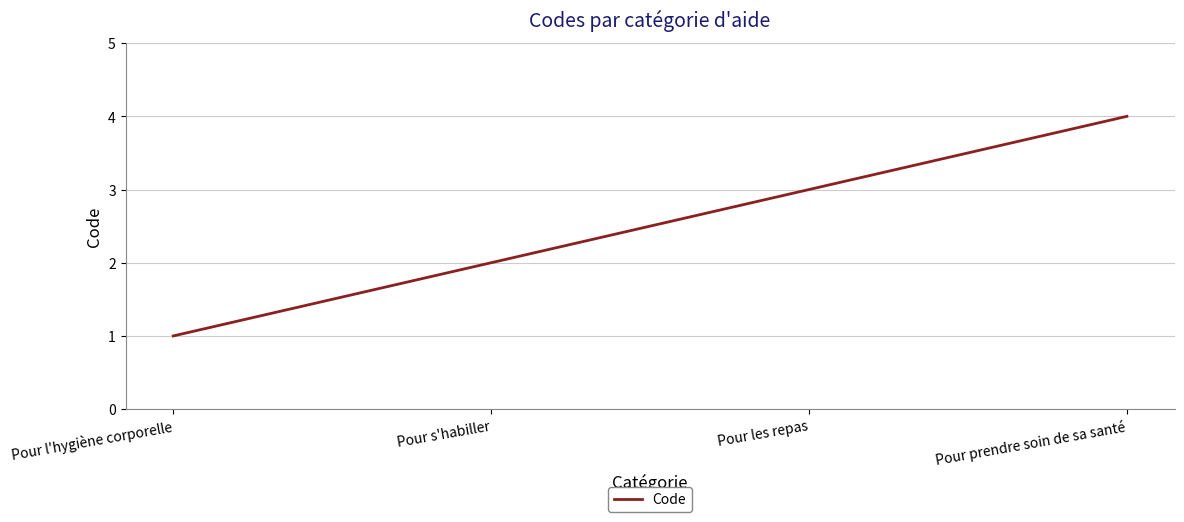

What is the sum of the values at Pour les repas and Pour prendre soin de sa santé?

7